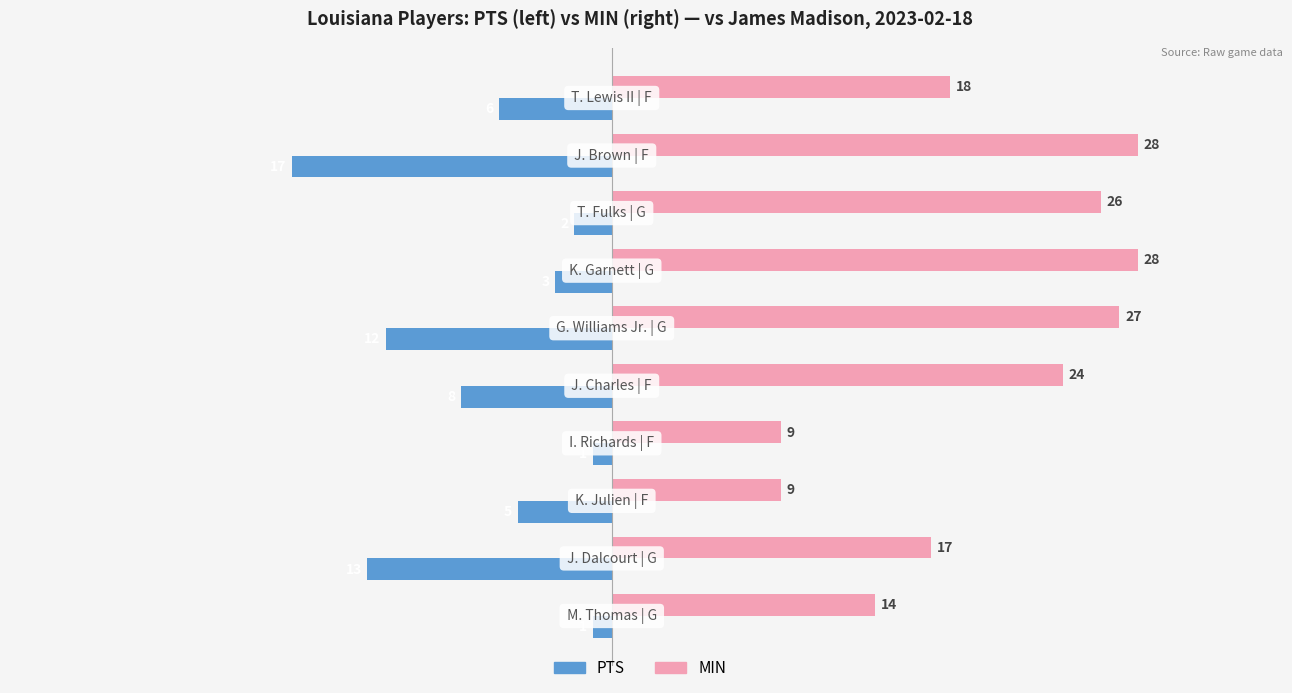

What are all the series names shown in the legend?

PTS, MIN